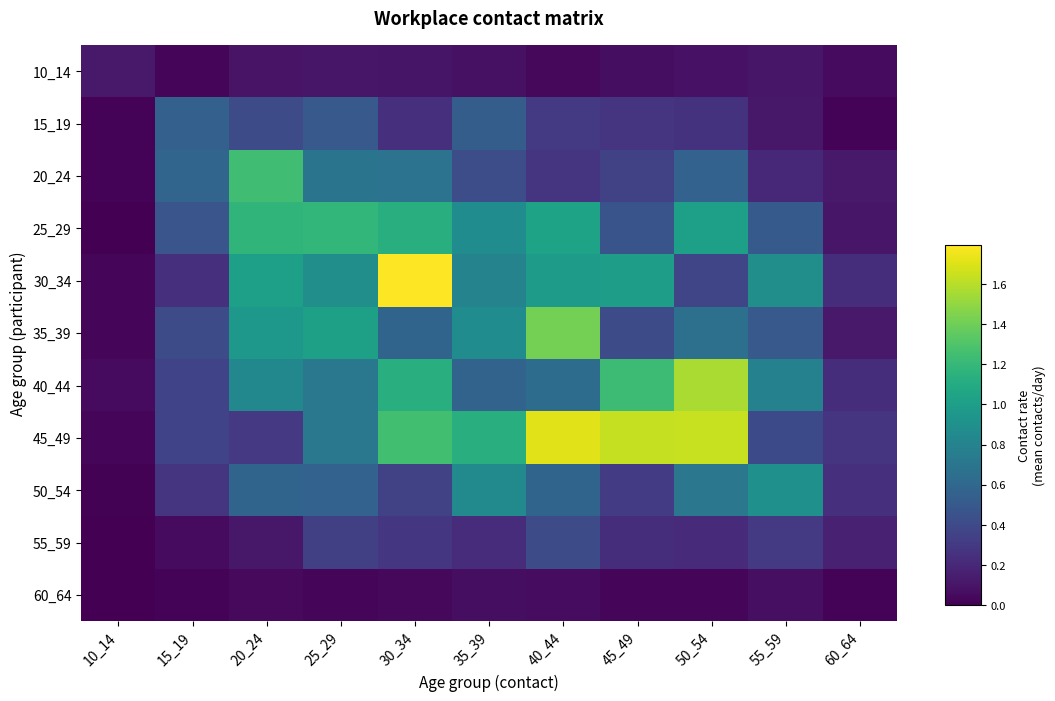

What is the greatest value displayed?

1.8